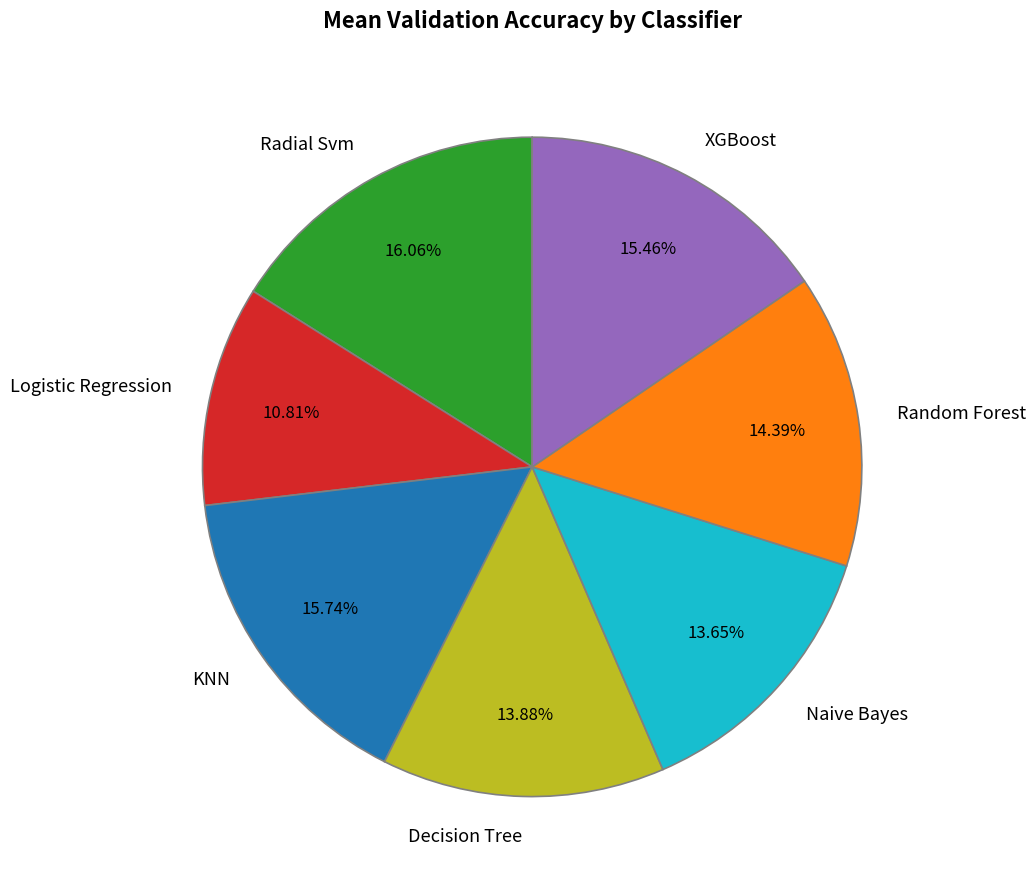

How many slices are in this pie chart?

7